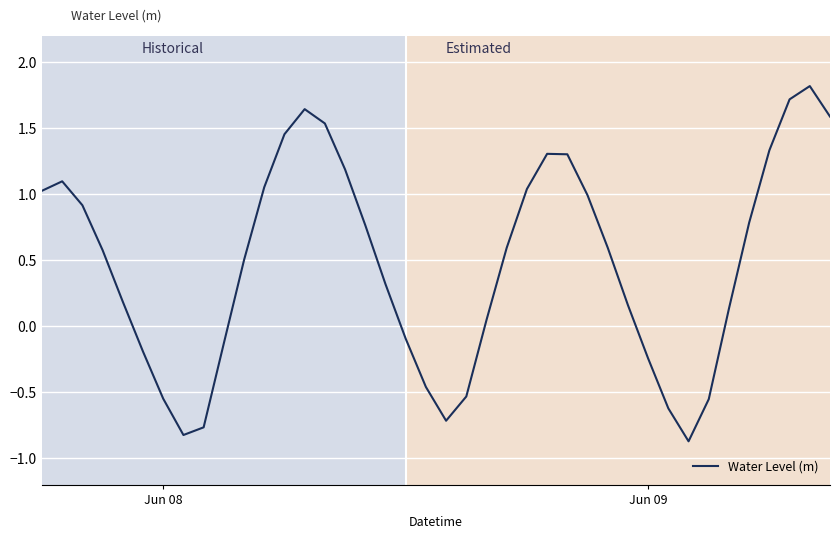

What is the average value?

0.5